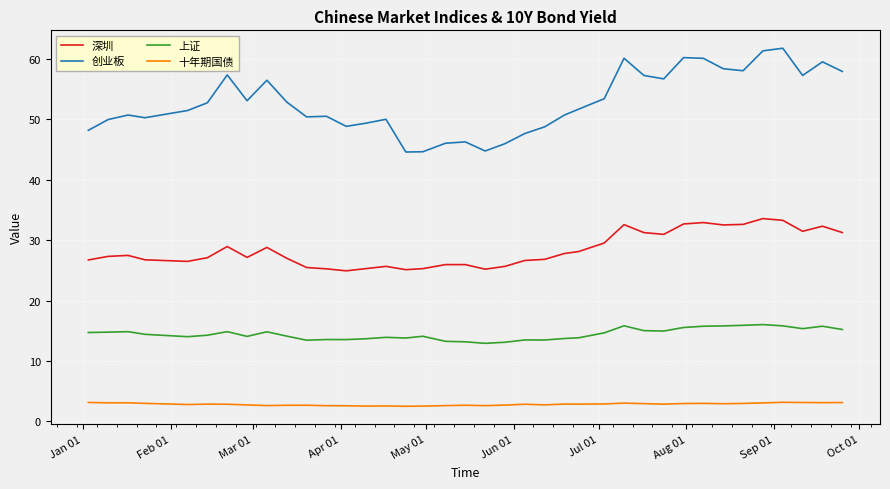

Count the number of data series in this chart.

4